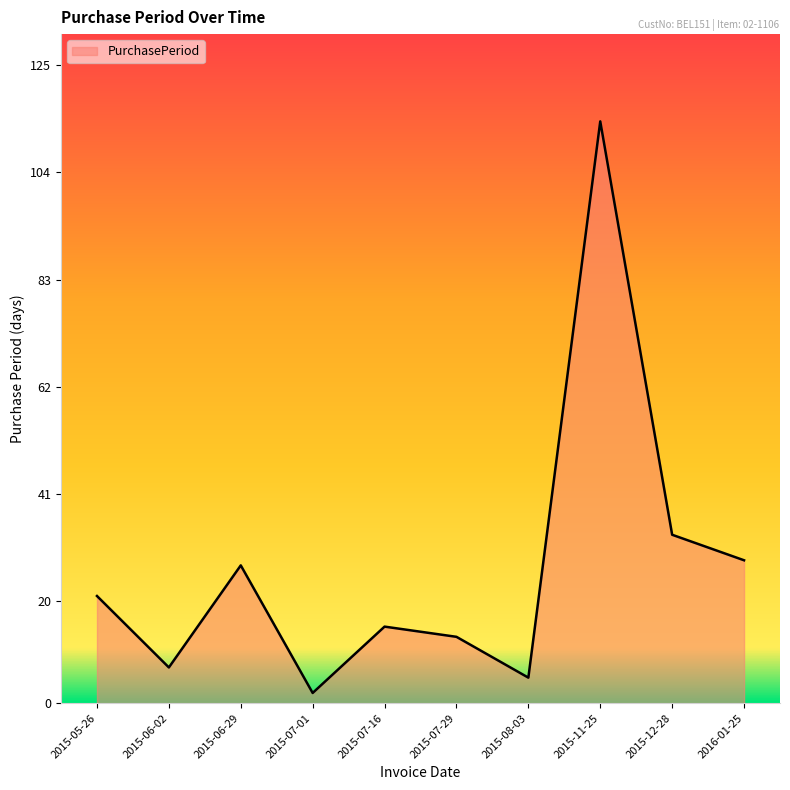

What is the approximate value at 2015-05-26, to the nearest 5?

20